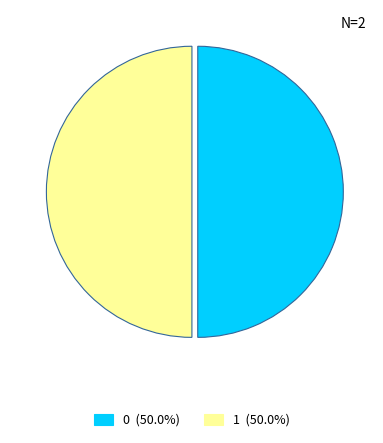

True or false: 1 accounts for 36% of the total.

False